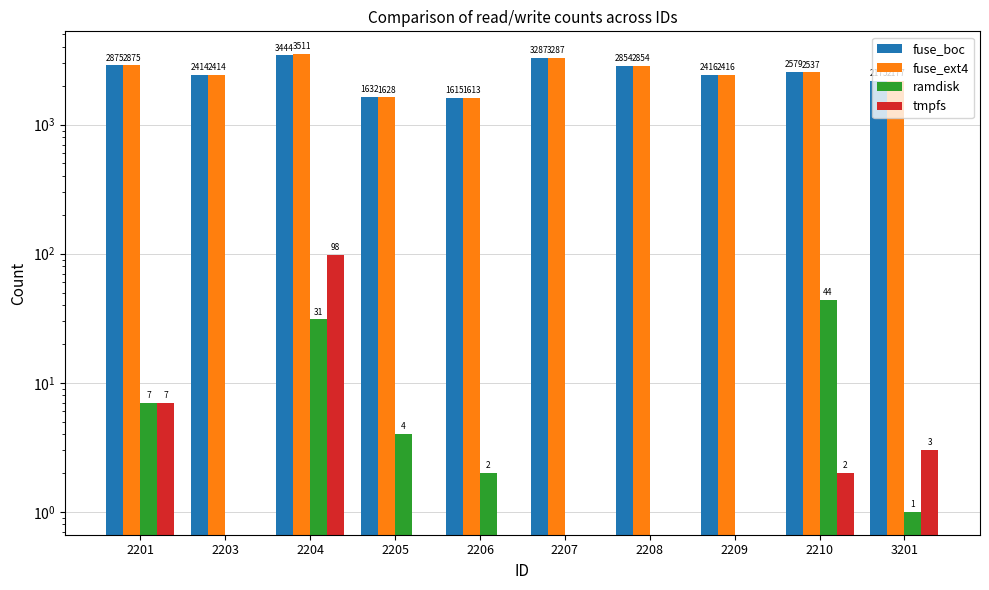

What is the average value of the ramdisk series?

9